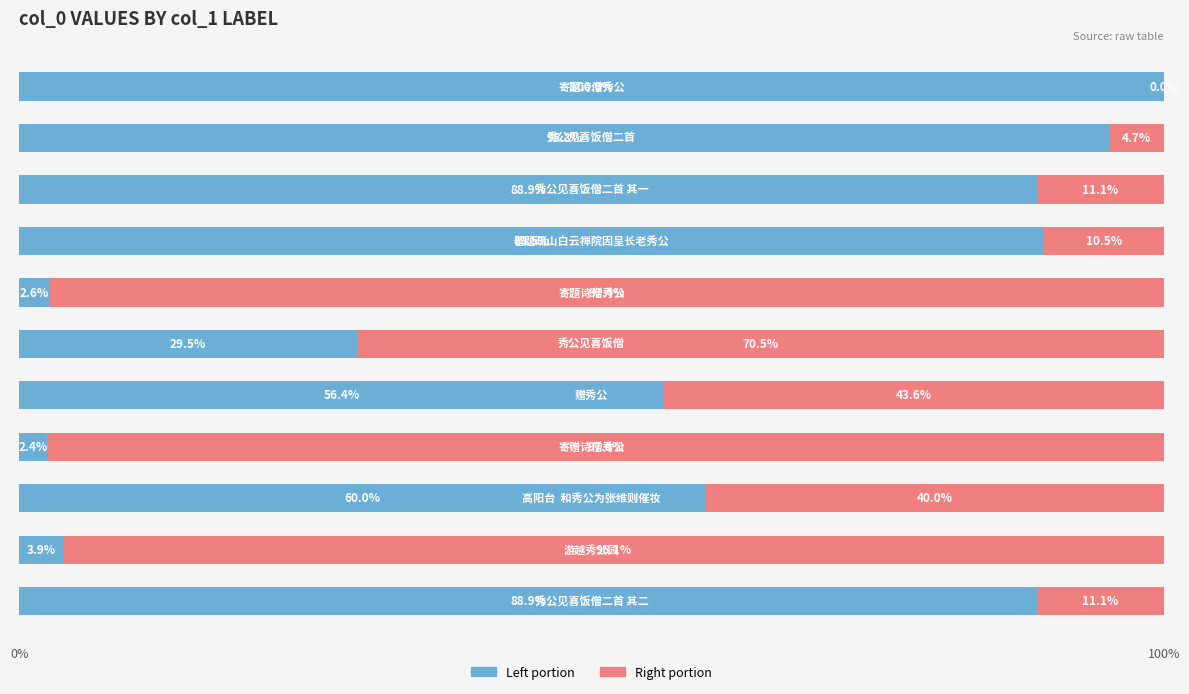

Is it true that col_0 (left) equals 174.7 at 10?

False